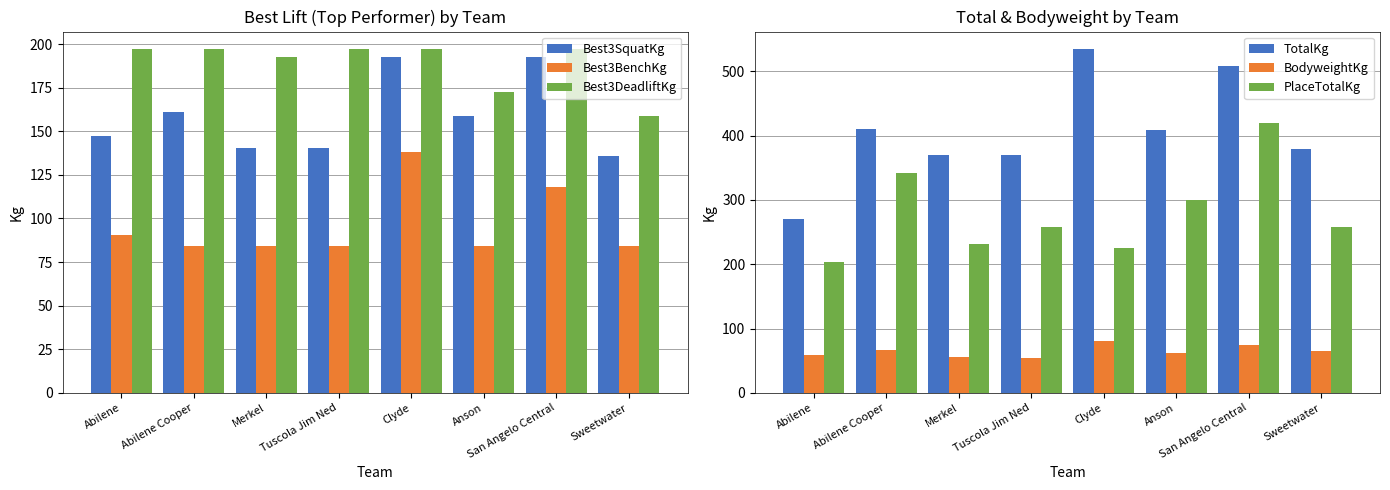

How many values in the Best3DeadliftKg series exceed 197?

5